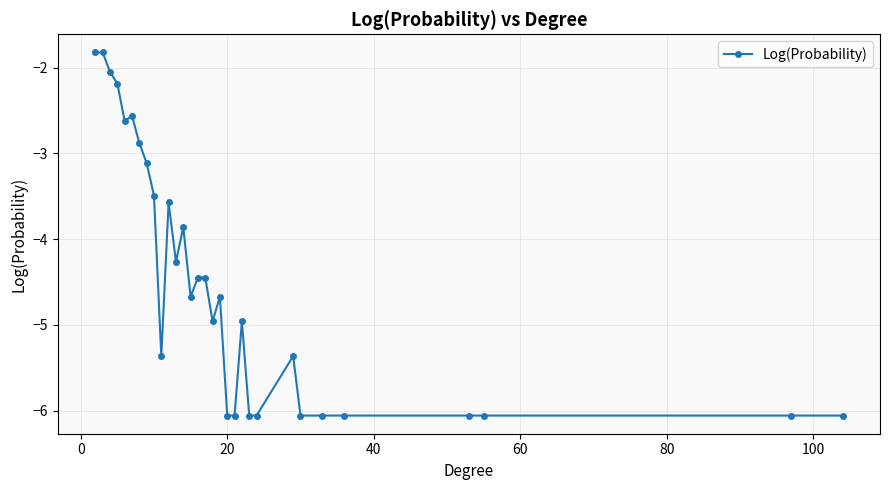

What is the value of the 5th point from the left?

-2.6